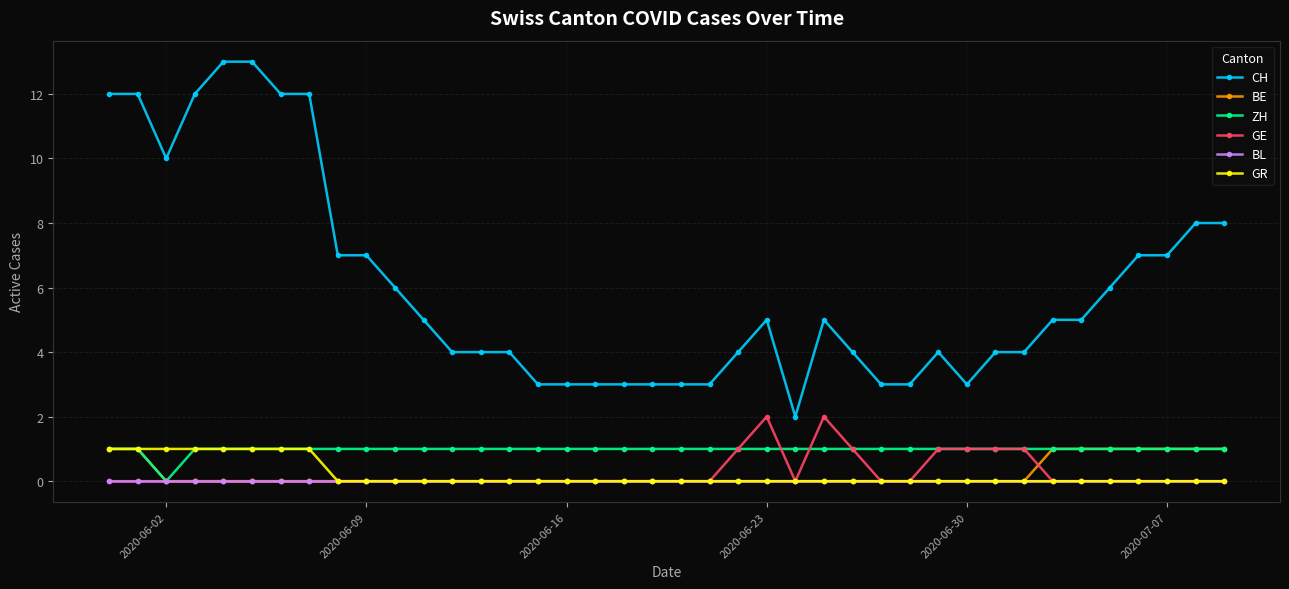

What is the value of the CH point at the 15th from the left?

4